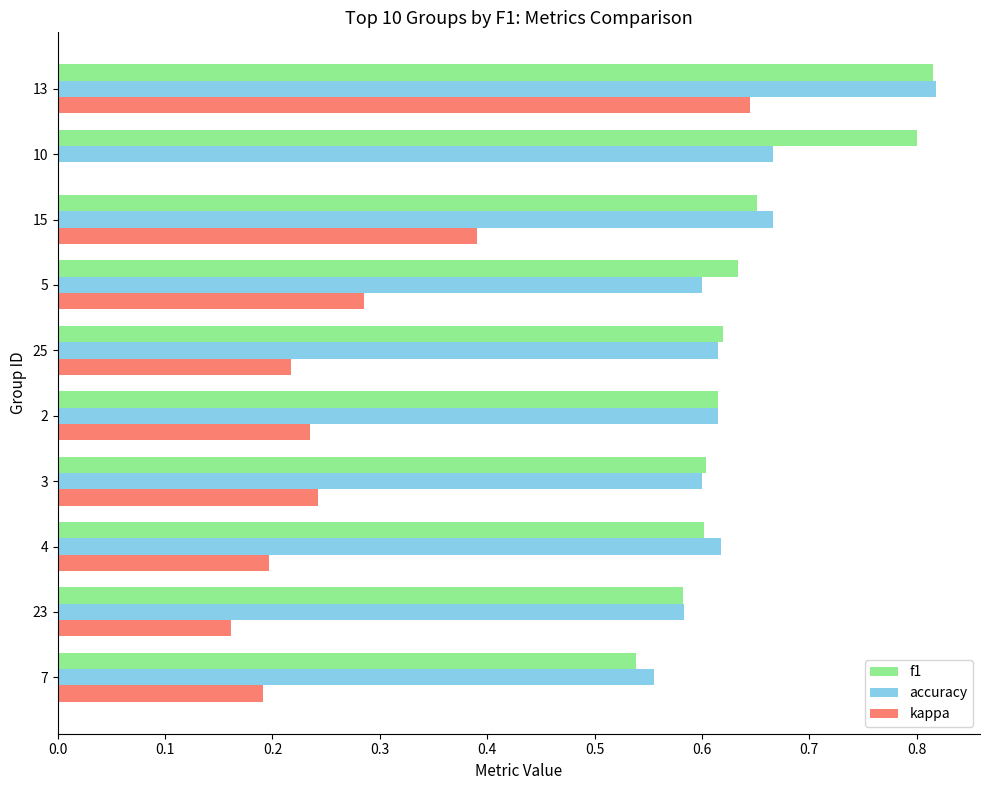

Count the f1 values in the range 0 to 1.

10